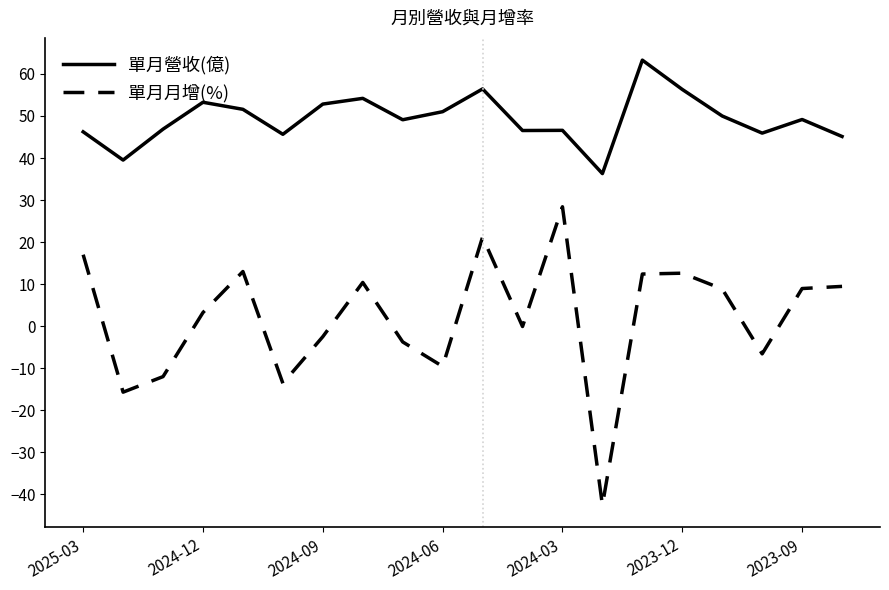

Which series has the largest range (max minus min)?

單月月增(%)